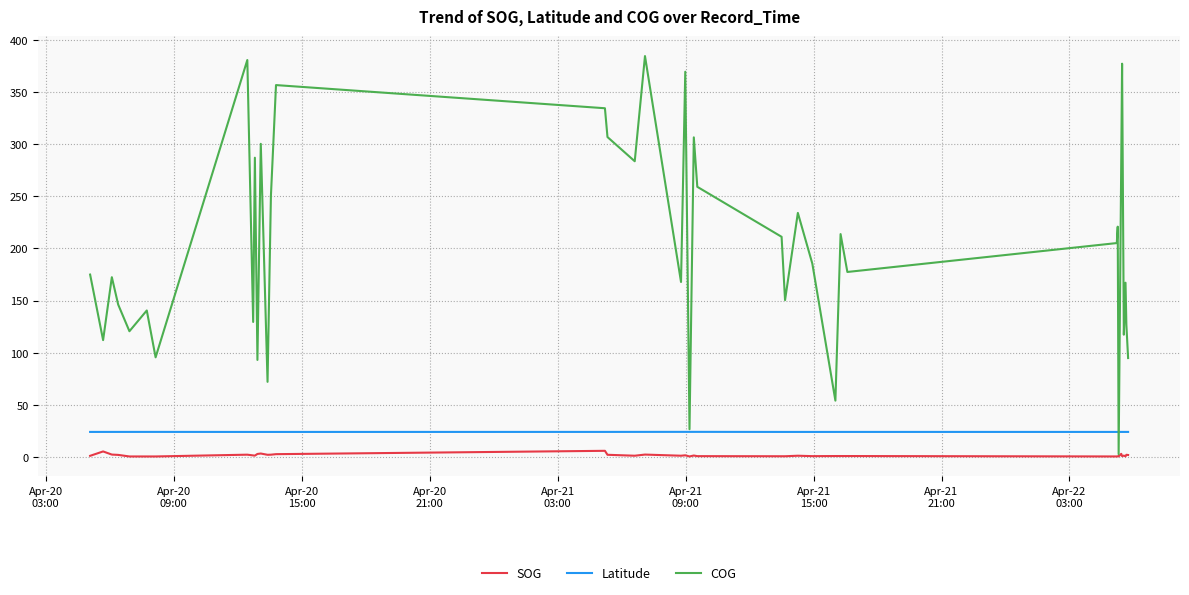

Which series has the largest range (max minus min)?

COG